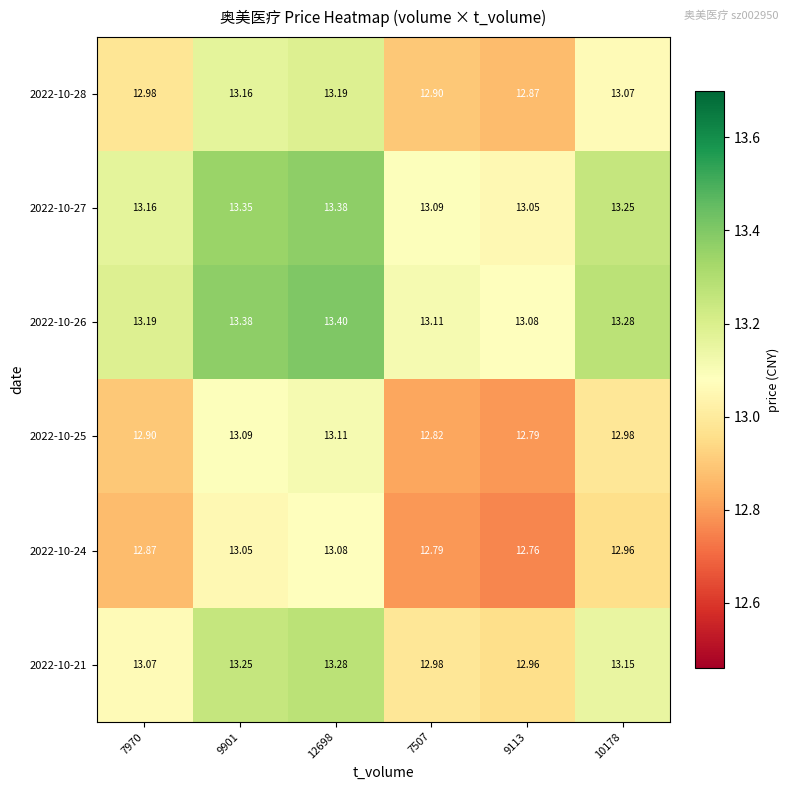

What is the spread (max minus min) of values at 7970?

0.3